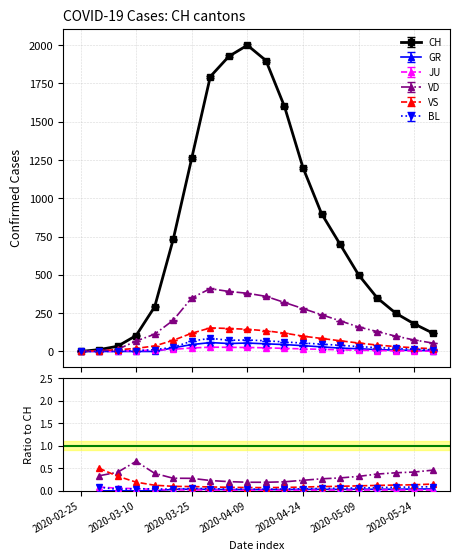

At which category is the sum across all series the highest?

2020-04-09